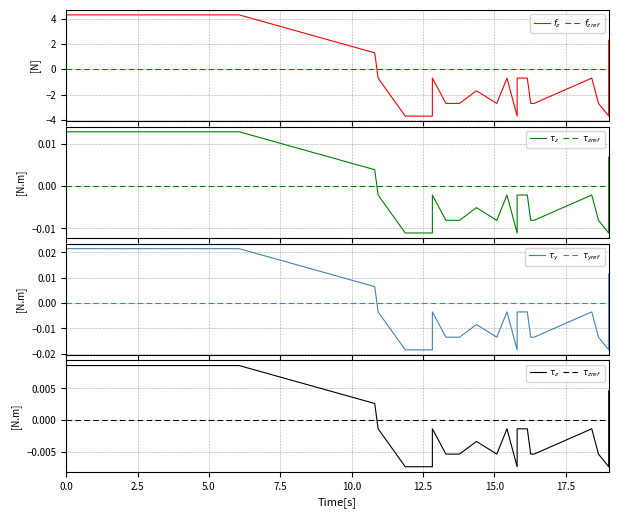

At how many categories does at least one series exceed 2?

13